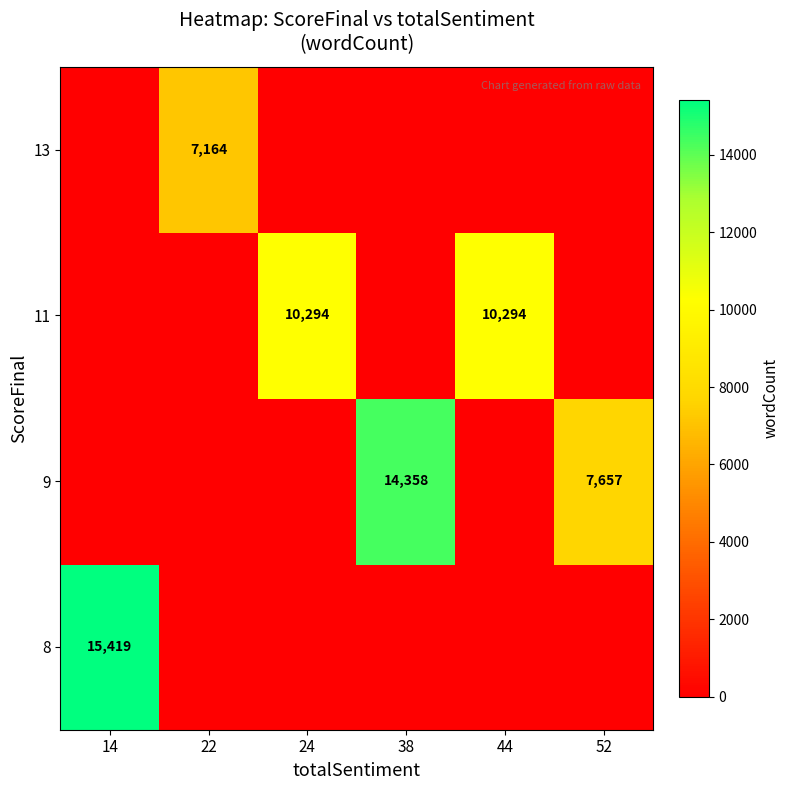

What is the total value across all series at 52?

7657